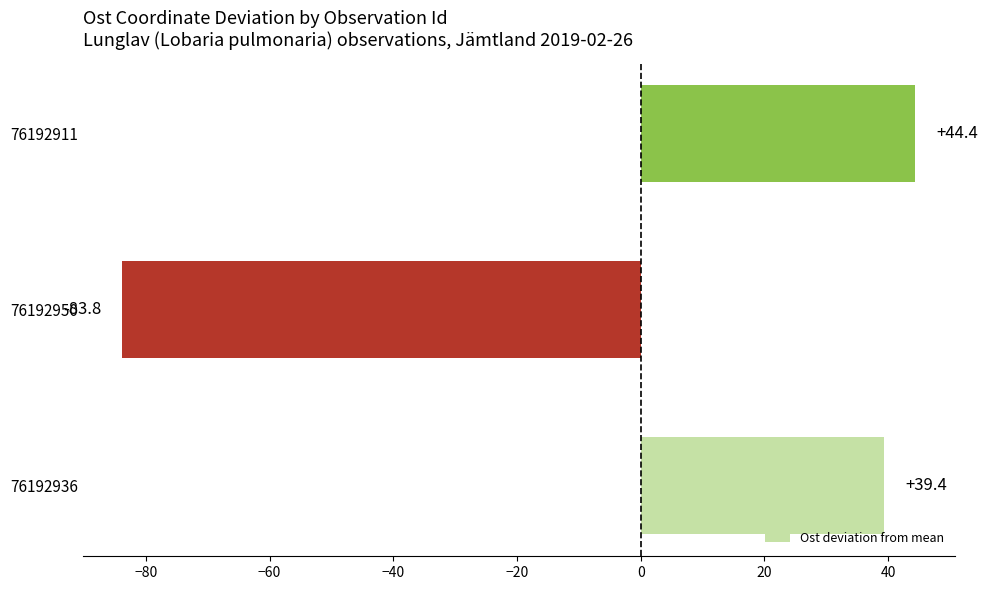

At which label is the value closest to -19?

76192936